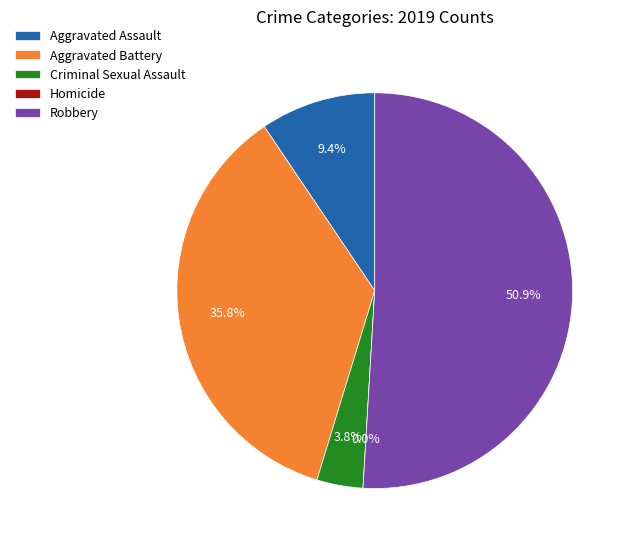

How many slices are in this pie chart?

5